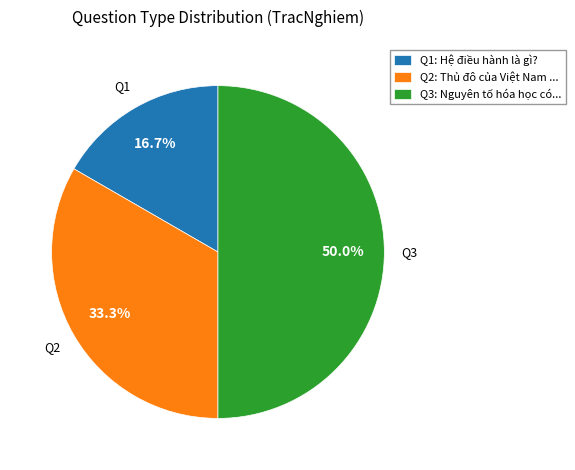

Between Q1: Hệ điều hành là gì? and Q2: Thủ đô của Việt Nam ..., which is larger?

Q2: Thủ đô của Việt Nam ...